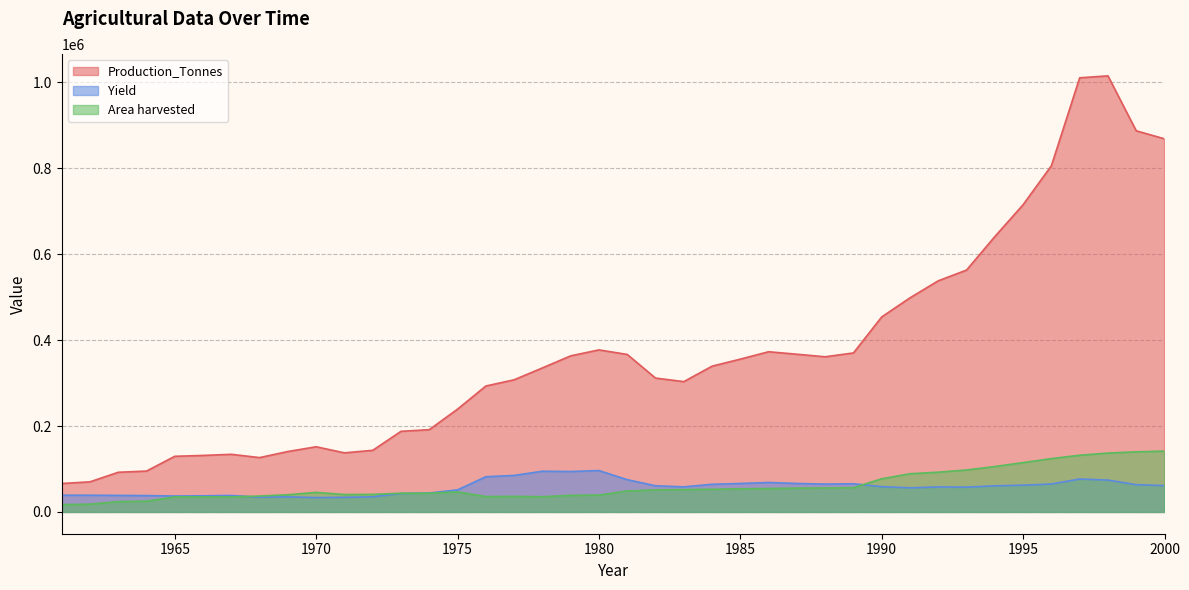

What is the difference between the highest and lowest values at 1991?

442362